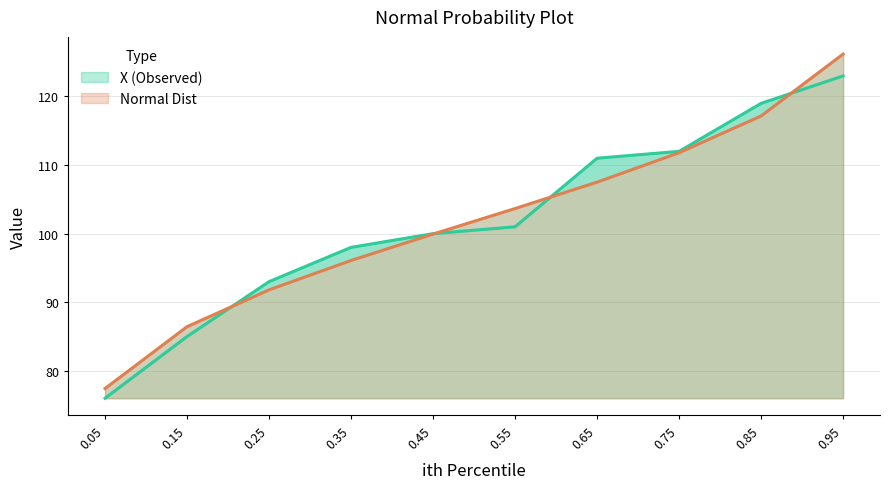

Which category has the lowest value across all series?

0.05